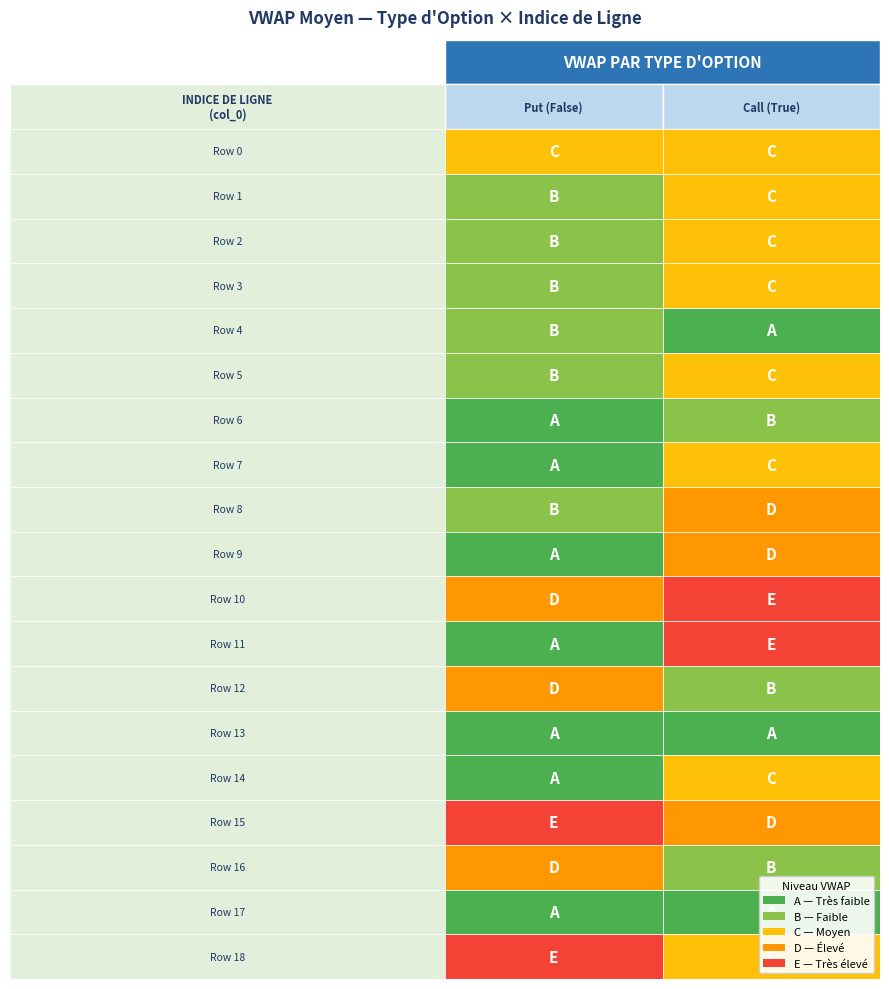

At which label does Call reach its peak?

11